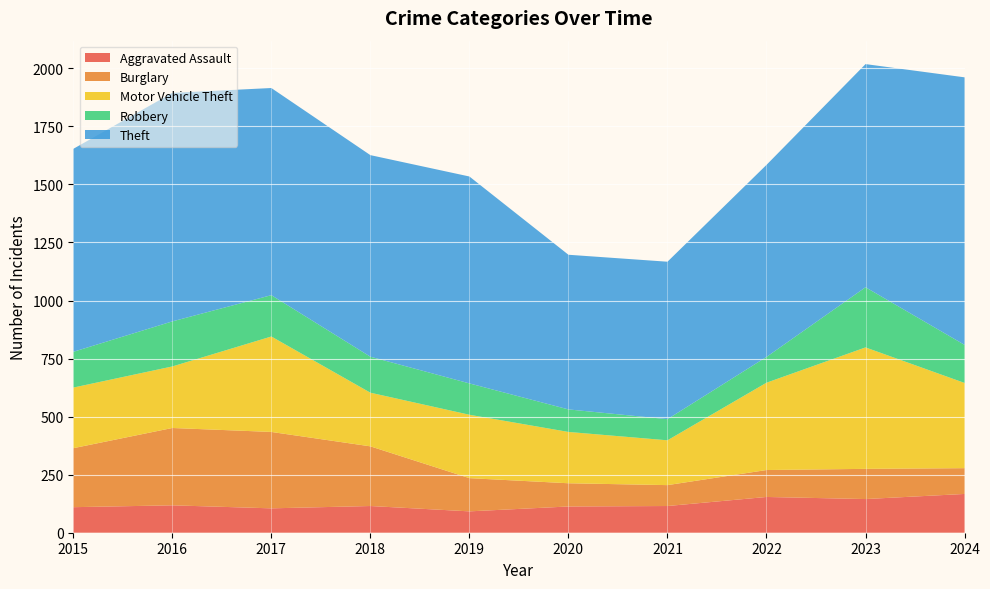

Reading right to left, what are all the values shown in this chart?

Aggravated Assault: 167	145	154	115	113	92	115	105	118	110
Burglary: 111	130	116	90	100	143	257	329	333	254
Motor Vehicle Theft: 367	523	376	193	221	273	231	411	265	261
Robbery: 164	259	111	91	97	135	155	178	194	154
Theft: 1152	961	827	678	666	891	868	892	984	874